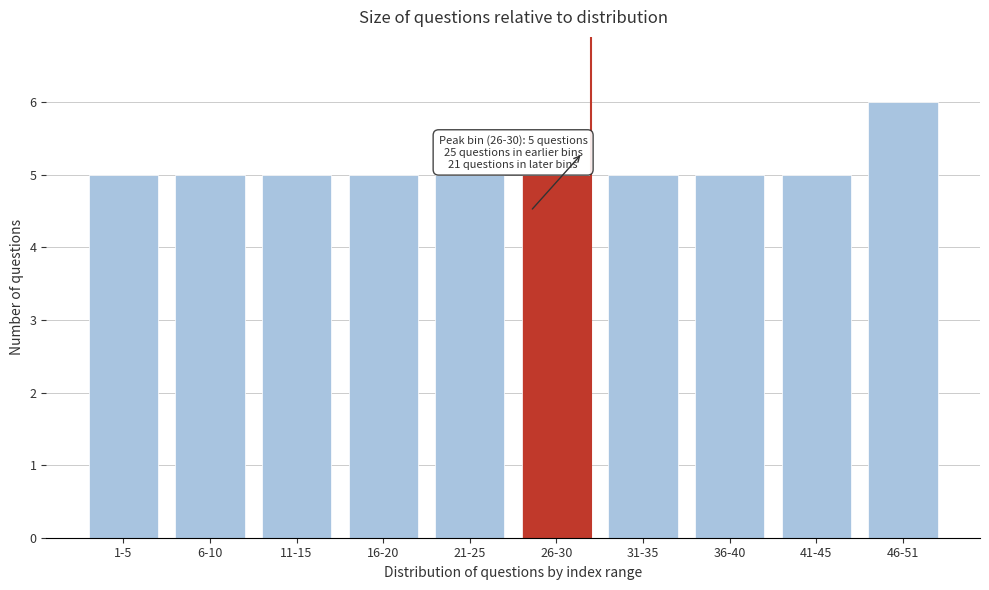

Reading left to right, list all the values displayed in this chart.

1-5=5	6-10=5	11-15=5	16-20=5	21-25=5	26-30=5	31-35=5	36-40=5	41-45=5	46-51=6